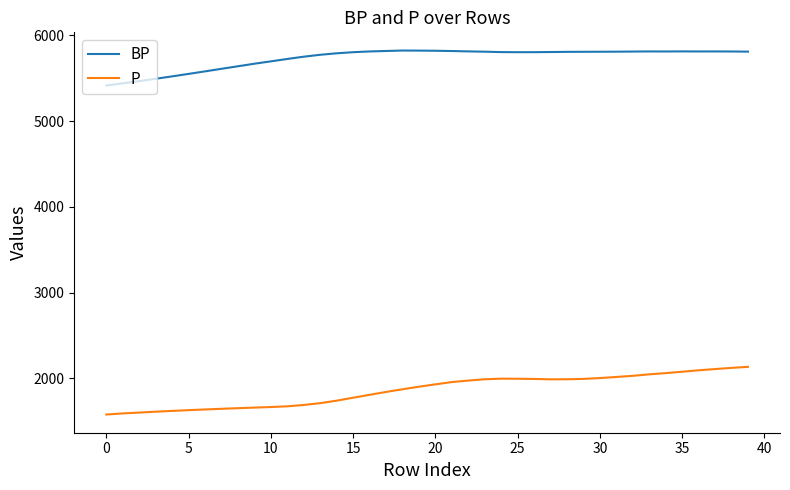

What is the maximum value for P?

2133.2